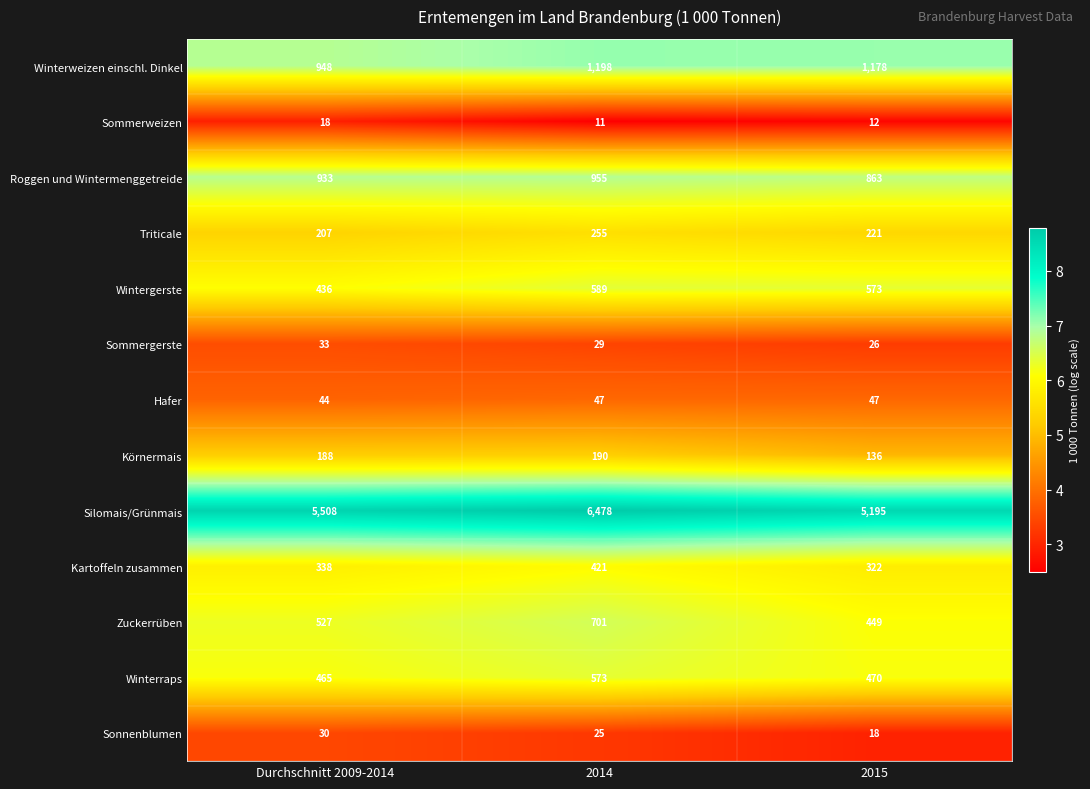

Which series changed the most between 2014 and 2015?

Silomais/Grünmais